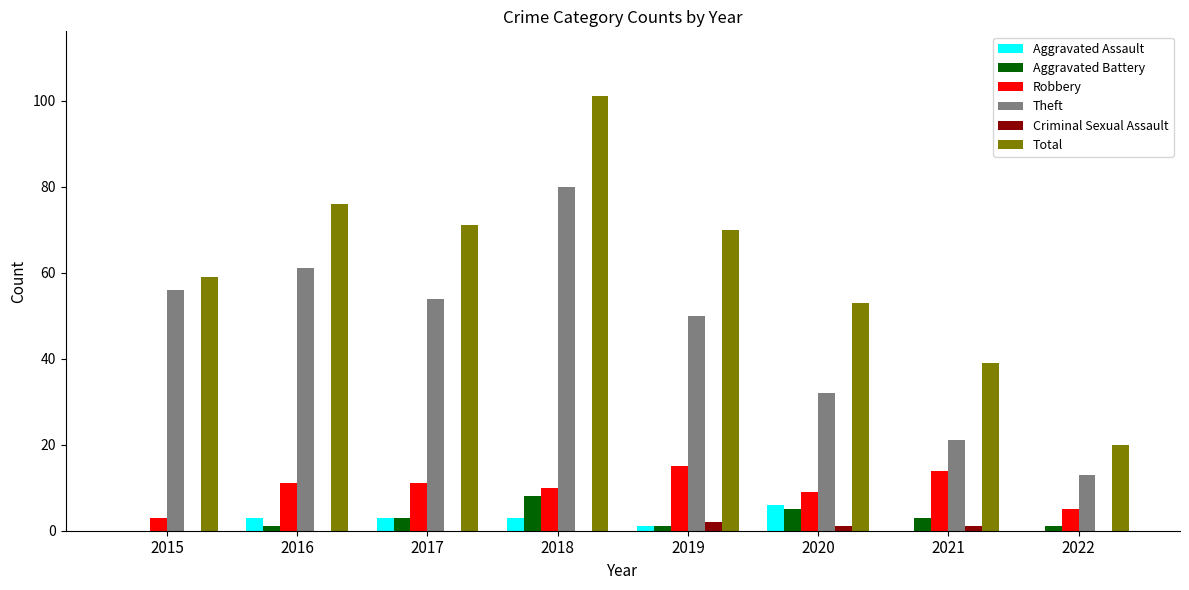

Is it true that Total equals 71 at 2017?

True